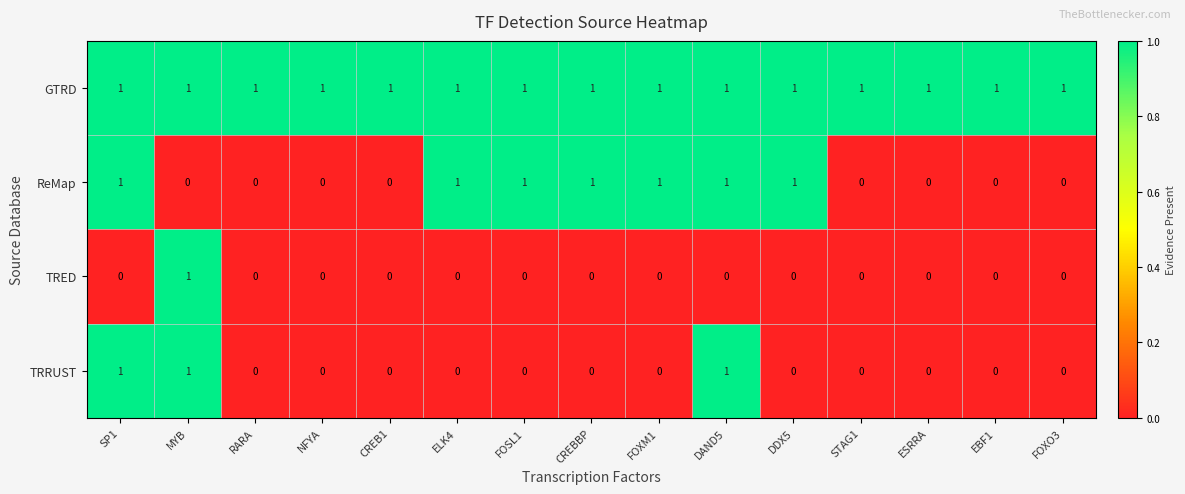

True or false: TRED has a value of 0 at FOXM1.

True